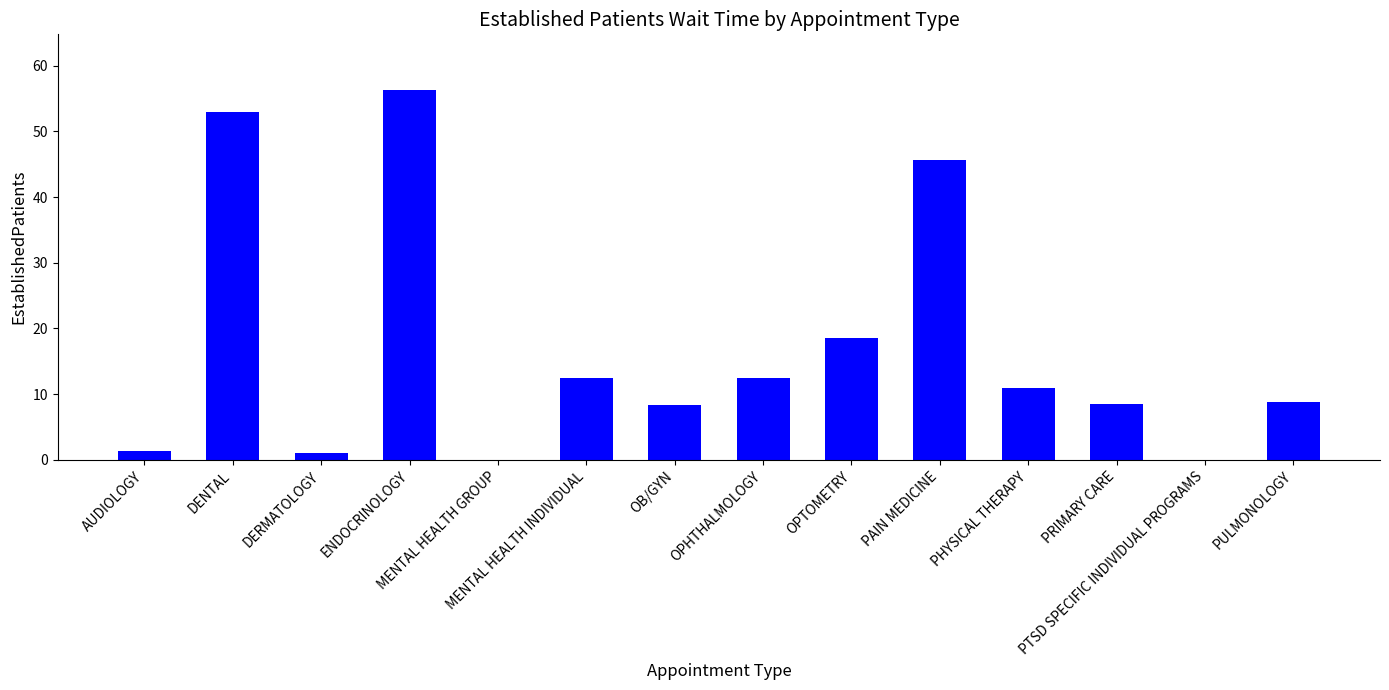

What is the sum of all values?

237.3